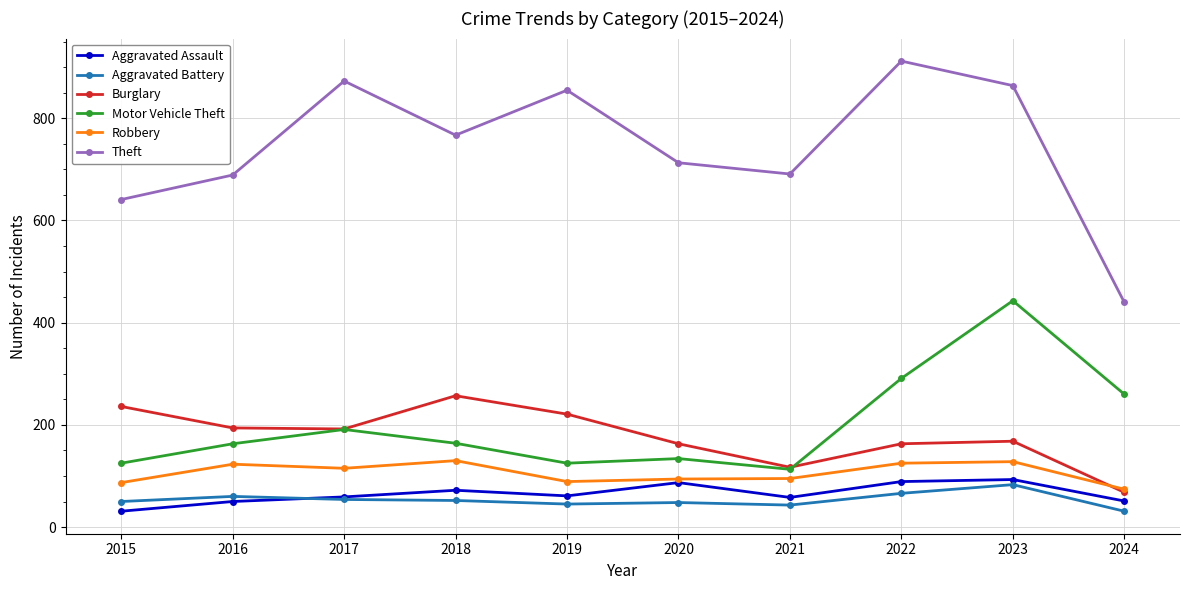

What is the difference between the highest and lowest values at 2021?

648